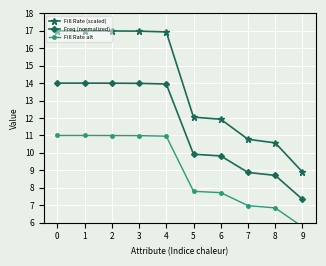

What is the value of the Freq (normalized) point at the 1st from the left?

14.0